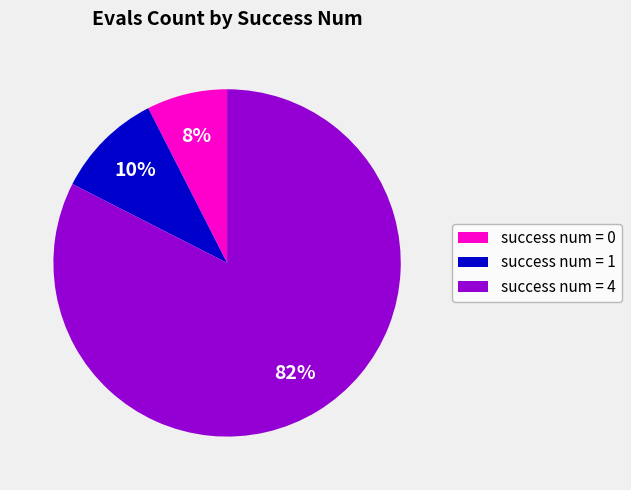

Count the number of slices in the pie.

3